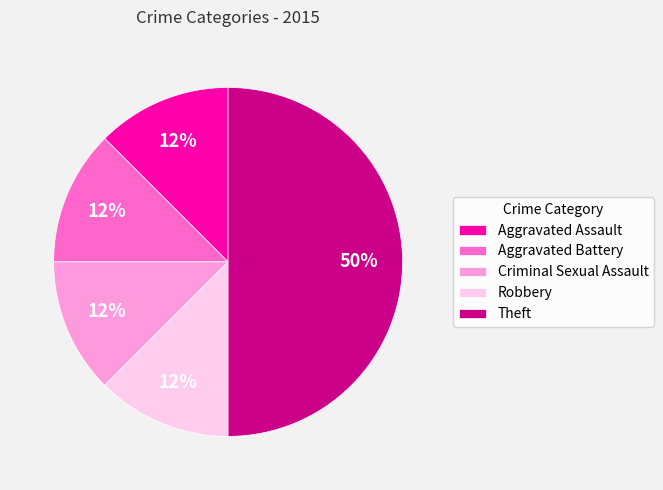

Does Robbery represent more than half of the total?

No